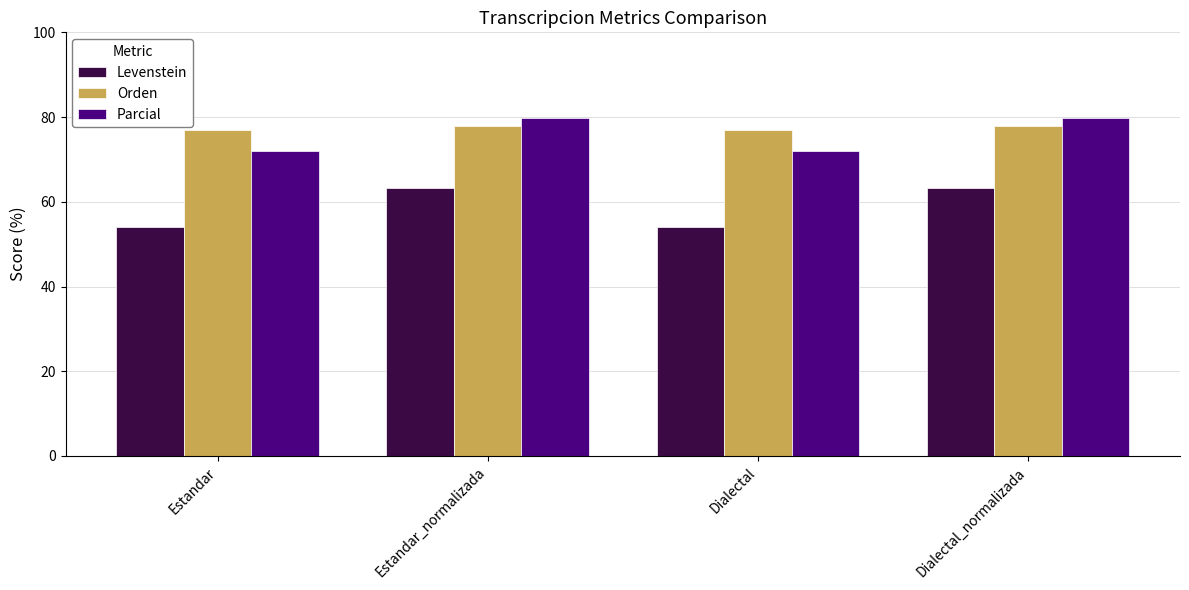

How many values in the Levenstein series exceed 63?

2